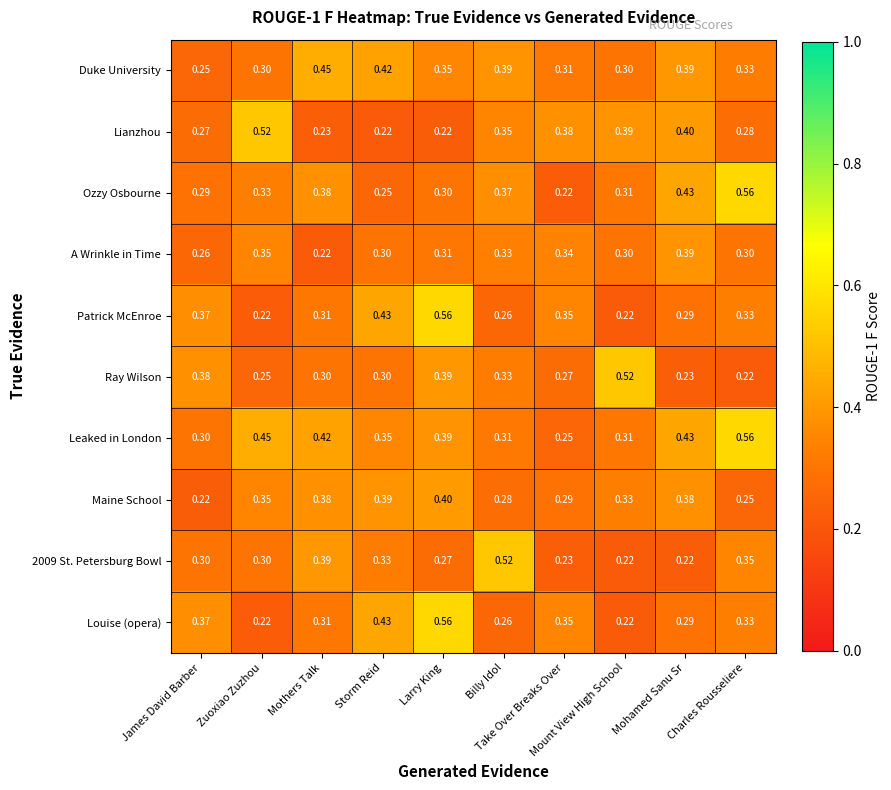

Which series has the largest total across all categories?

Leaked in London